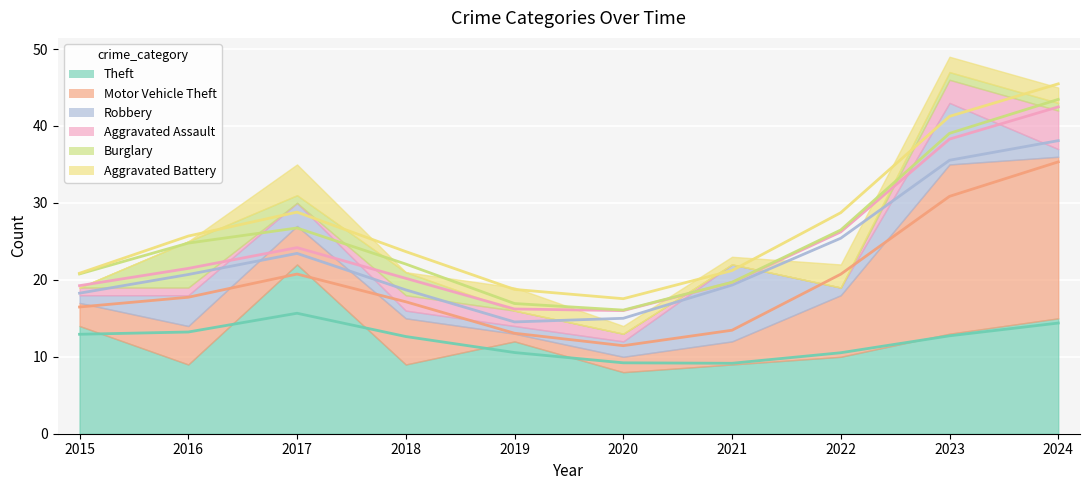

How many lines are shown in the chart?

6